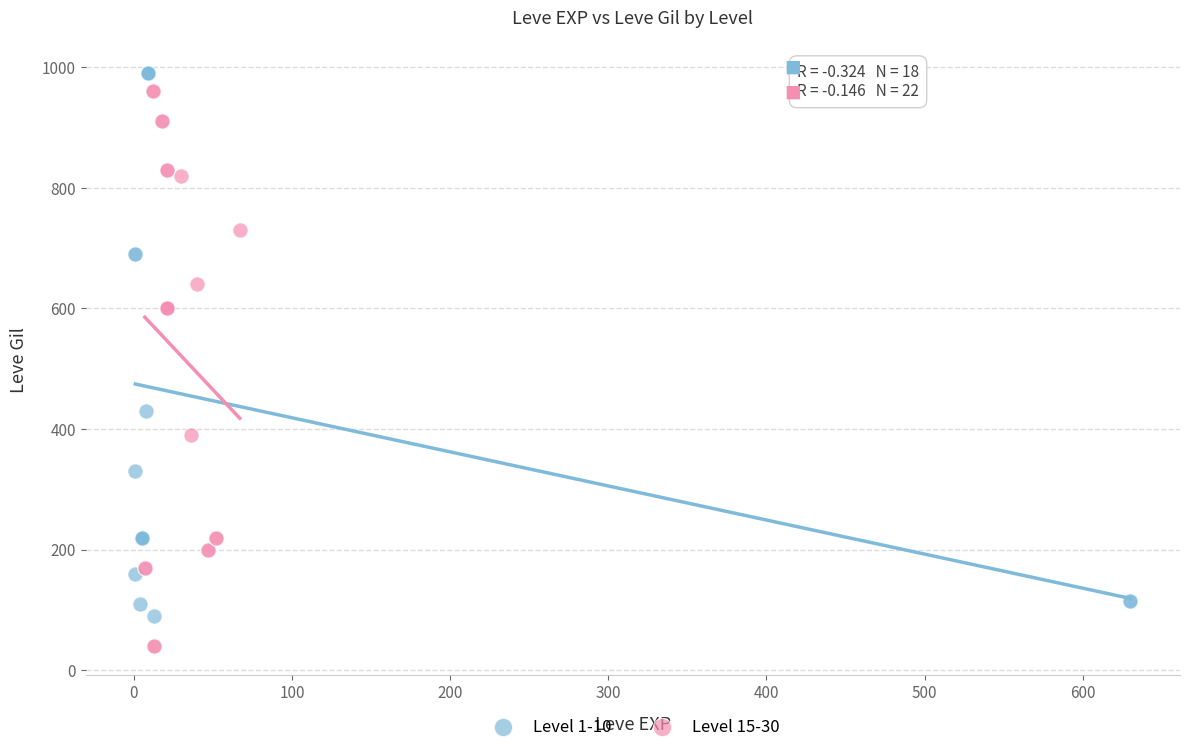

Which series contains the lowest Y value?

Level 15-30